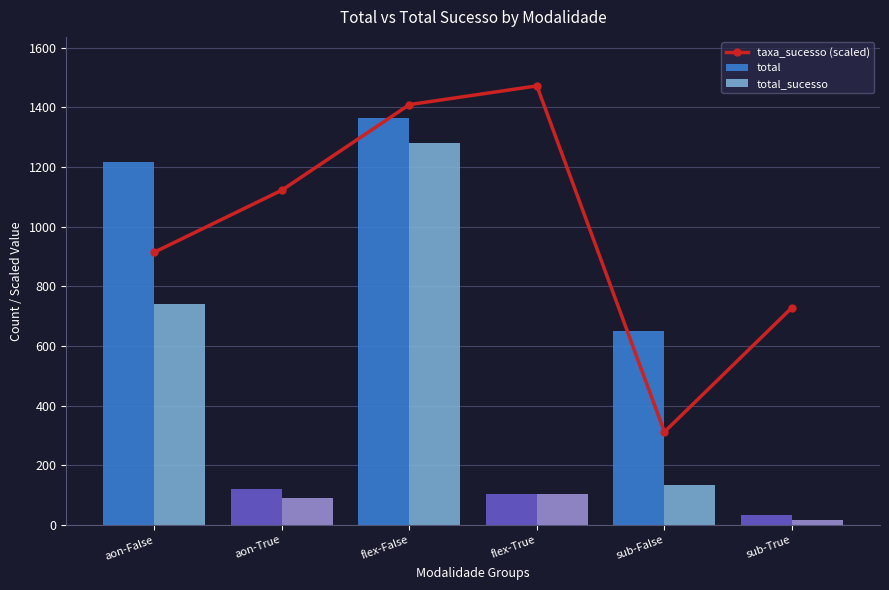

List the labels in order of taxa_sucesso (scaled) value, largest first.

flex-True, flex-False, aon-True, aon-False, sub-True, sub-False